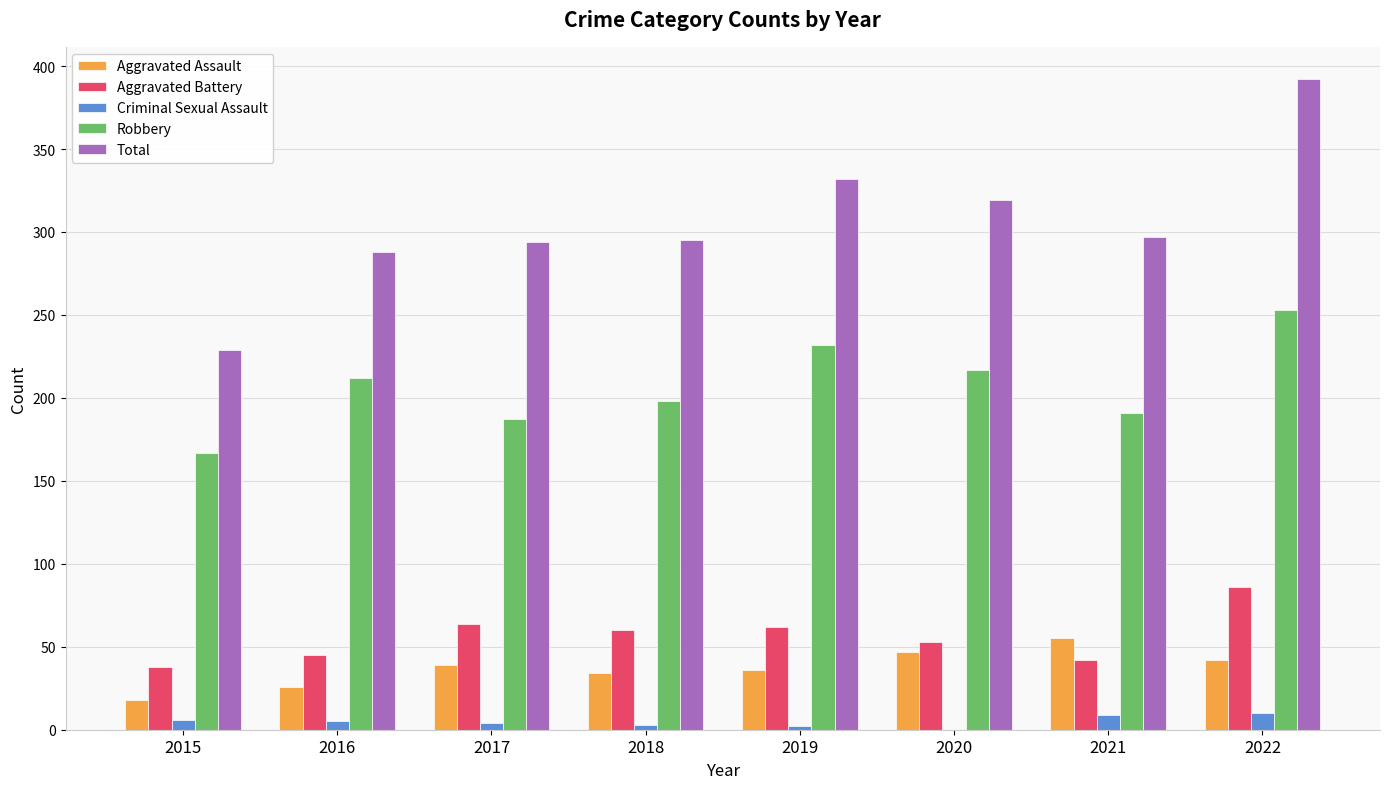

What is the sum of all Robbery values?

1657